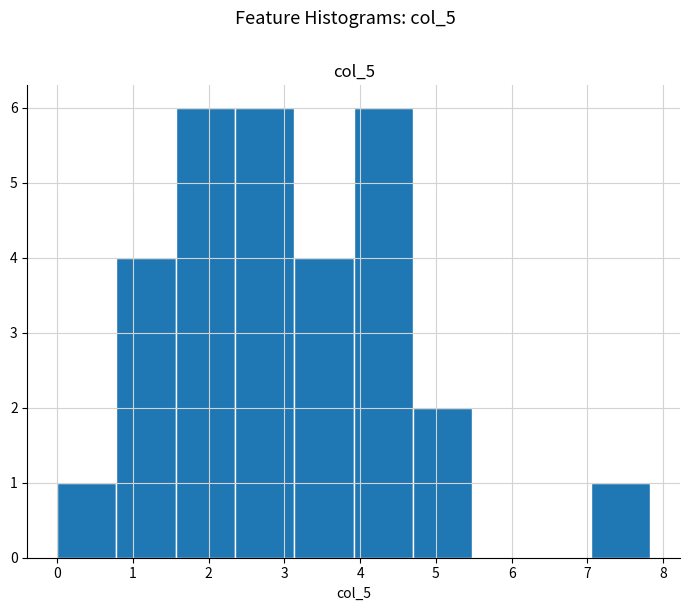

What is the height of the bar covering 4.7 to 5.5 on the x-axis? Neither the bar edges nor the heights are printed on the chart, so give them approximately, as read against the axes.

2